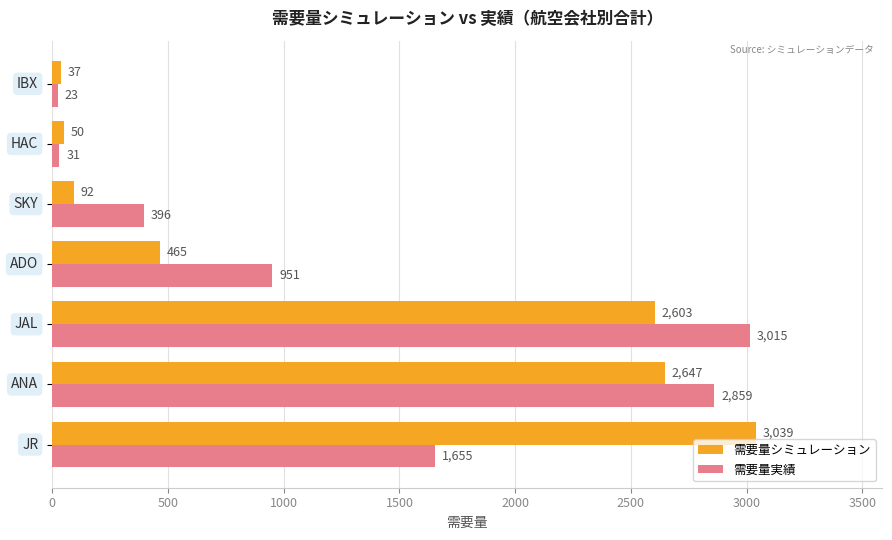

What is the difference between the second highest and minimum values in the 需要量実績 series?

2836